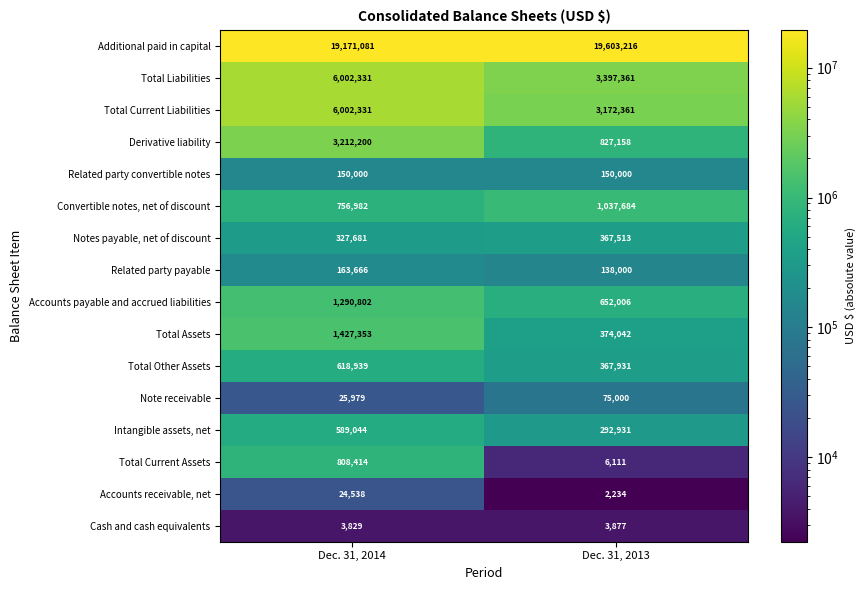

At which label is Note receivable closest to 50489?

Dec. 31, 2014